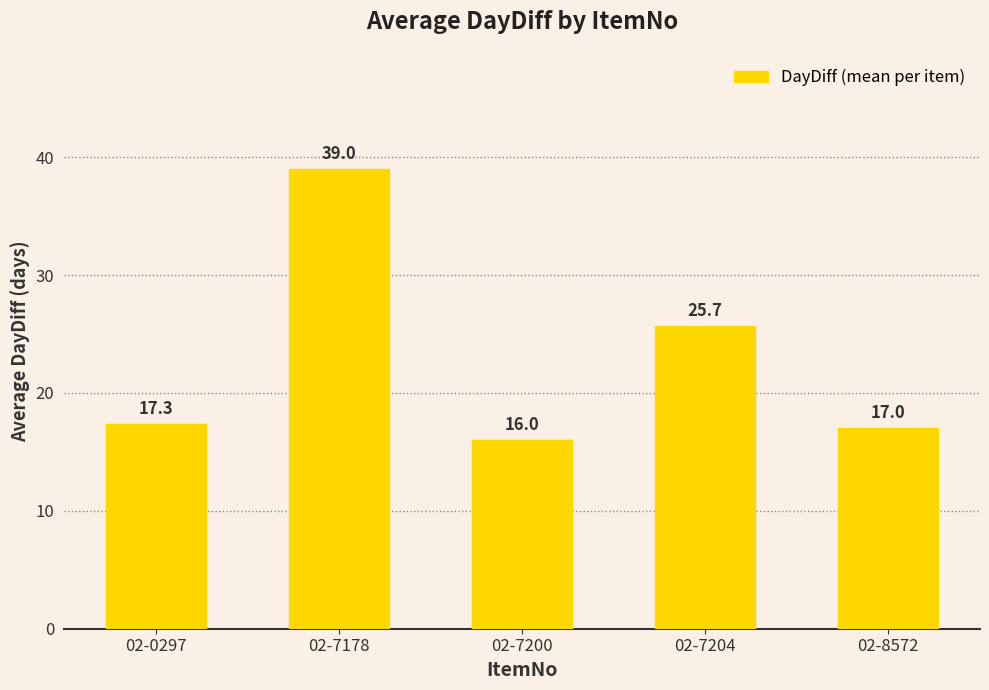

Count the number of categories in the chart.

5